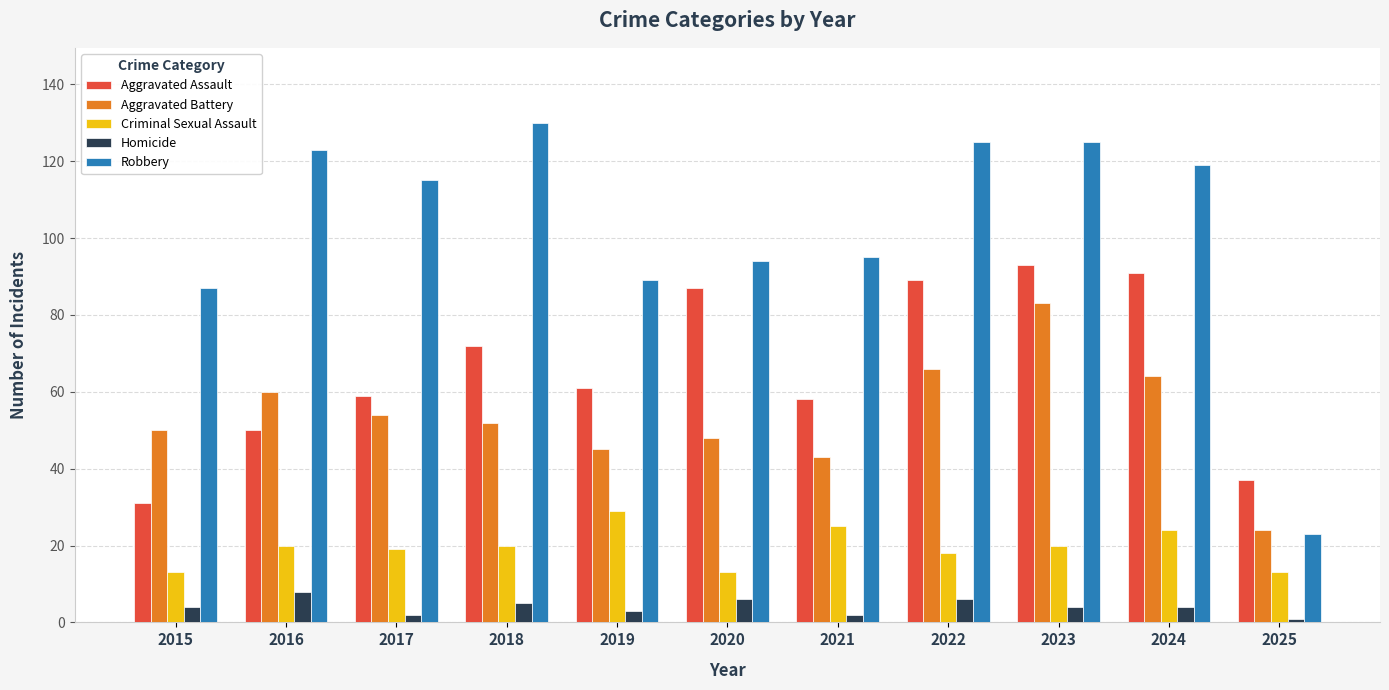

What is the sum of the Robbery values at 2017 and 2019?

204